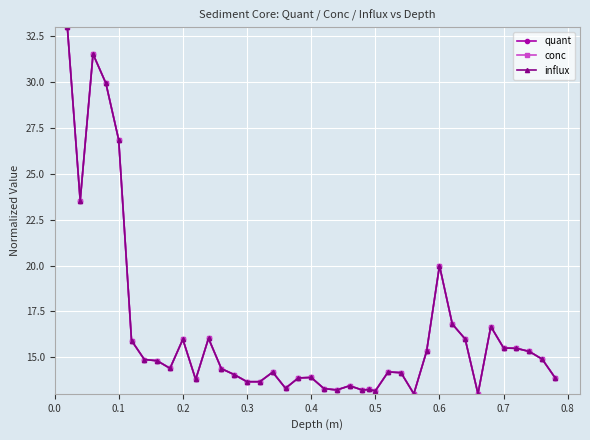

Does the chart have visible grid lines?

Yes